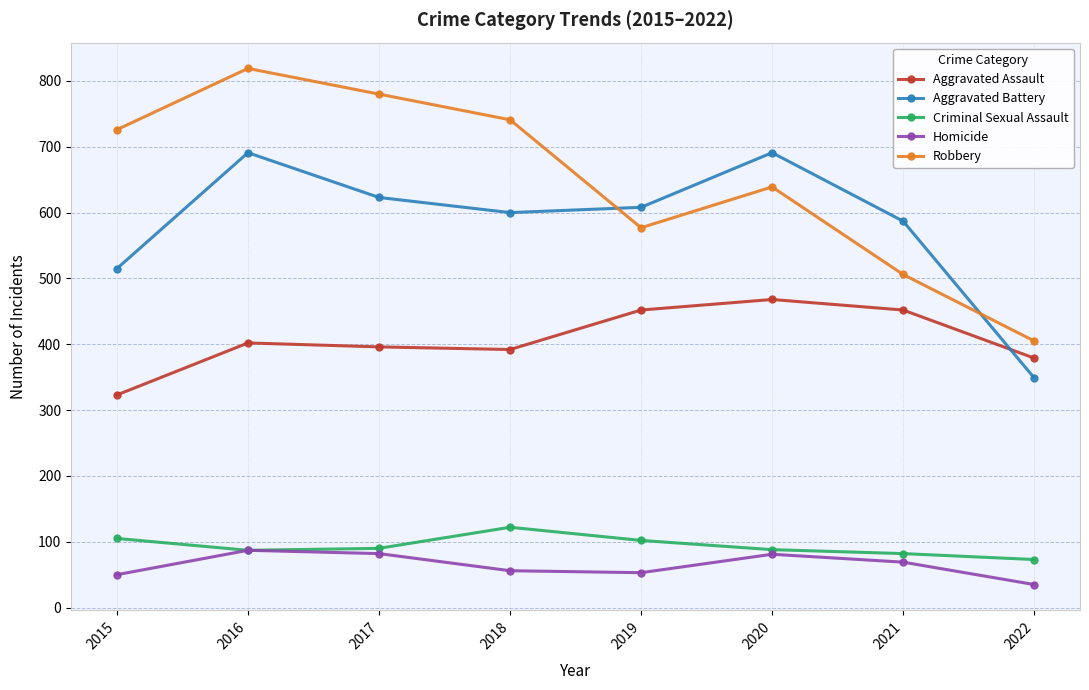

What is the spread (max minus min) of values at 2020?

610